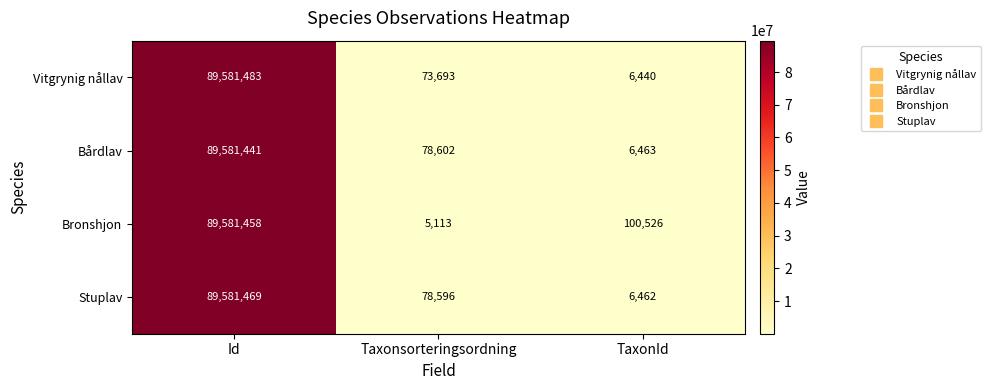

Which series has the widest spread of values?

Bronshjon